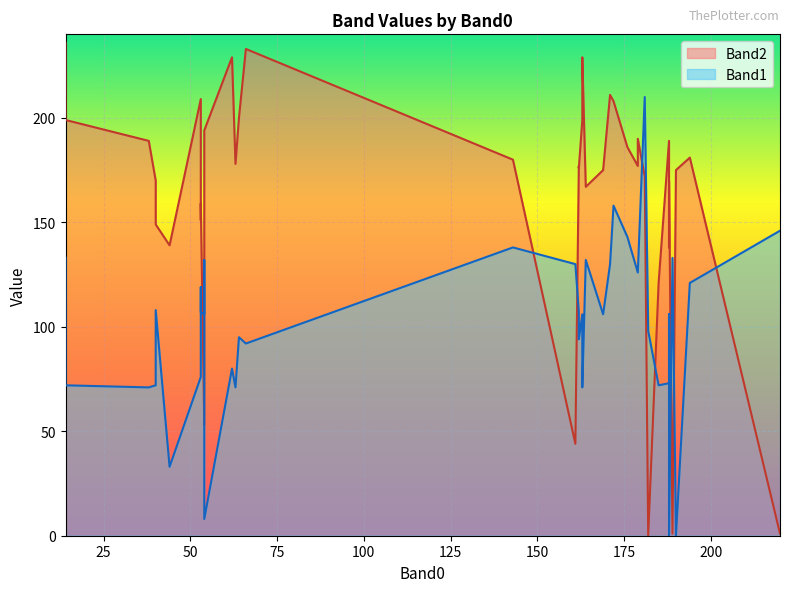

Which series has the largest range (max minus min)?

Band2